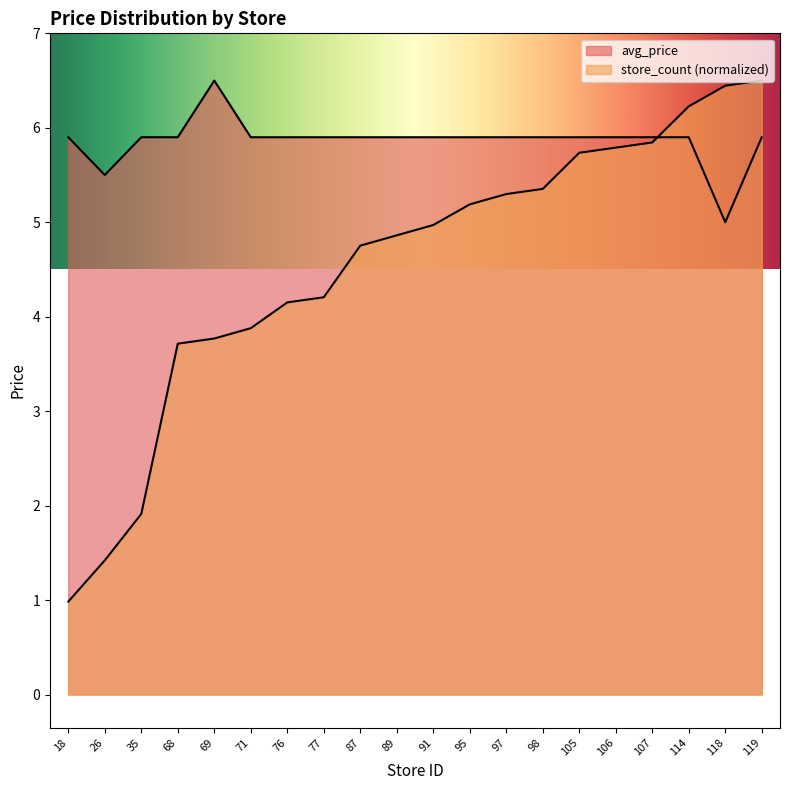

What is the greatest value displayed?

6.5